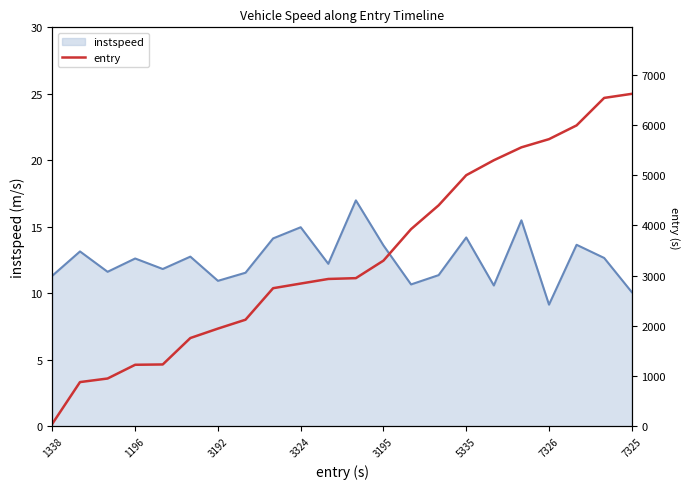

At which label does instspeed reach its minimum?

7326